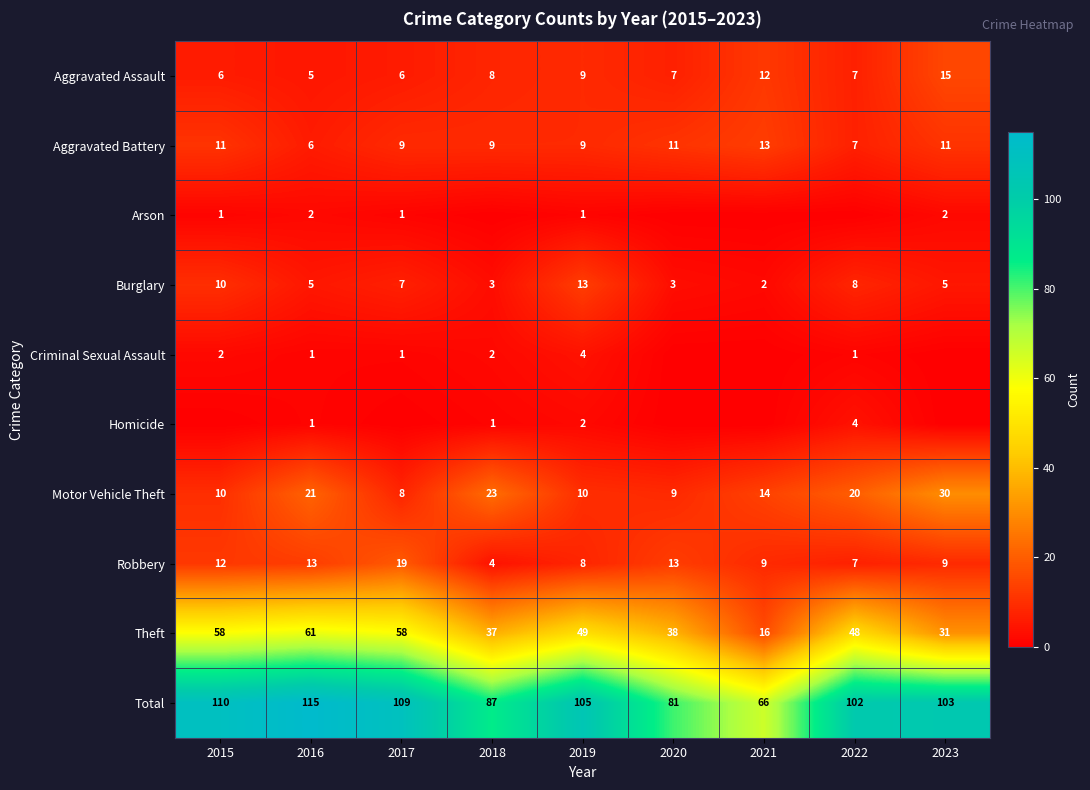

True or false: Homicide has a value of 5 at 2022.

False